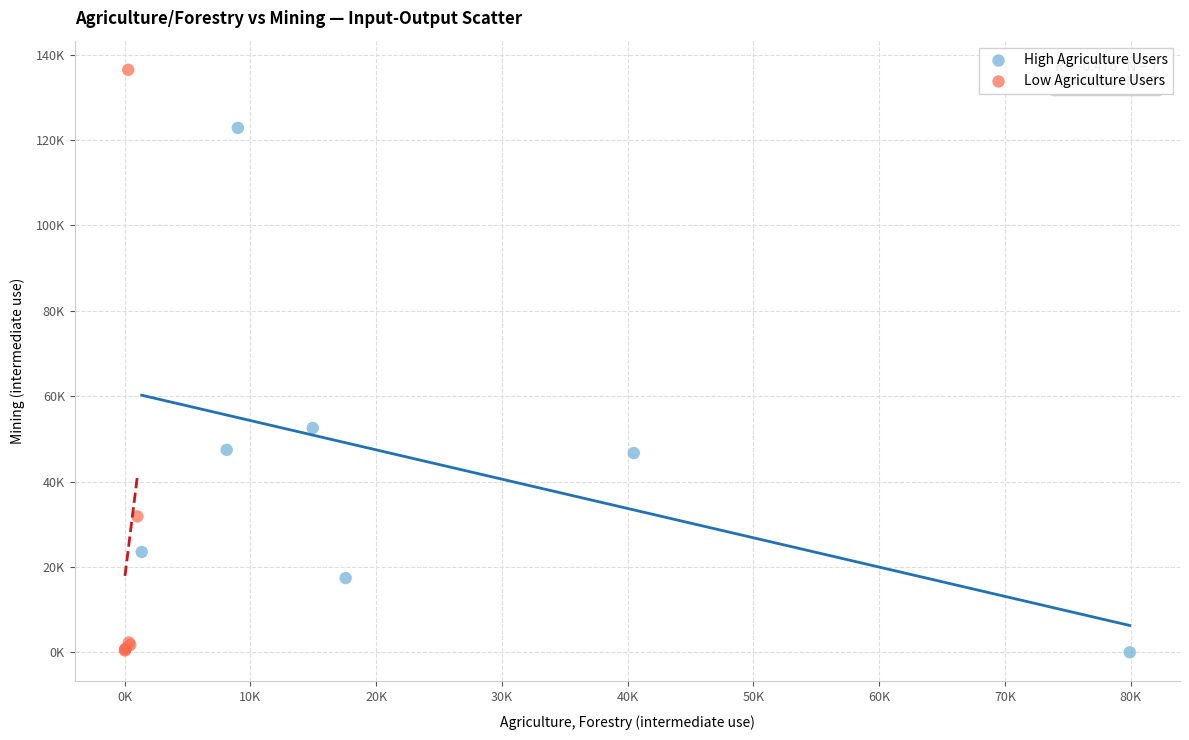

What are all the series names shown in the legend?

High Agriculture Users, Low Agriculture Users